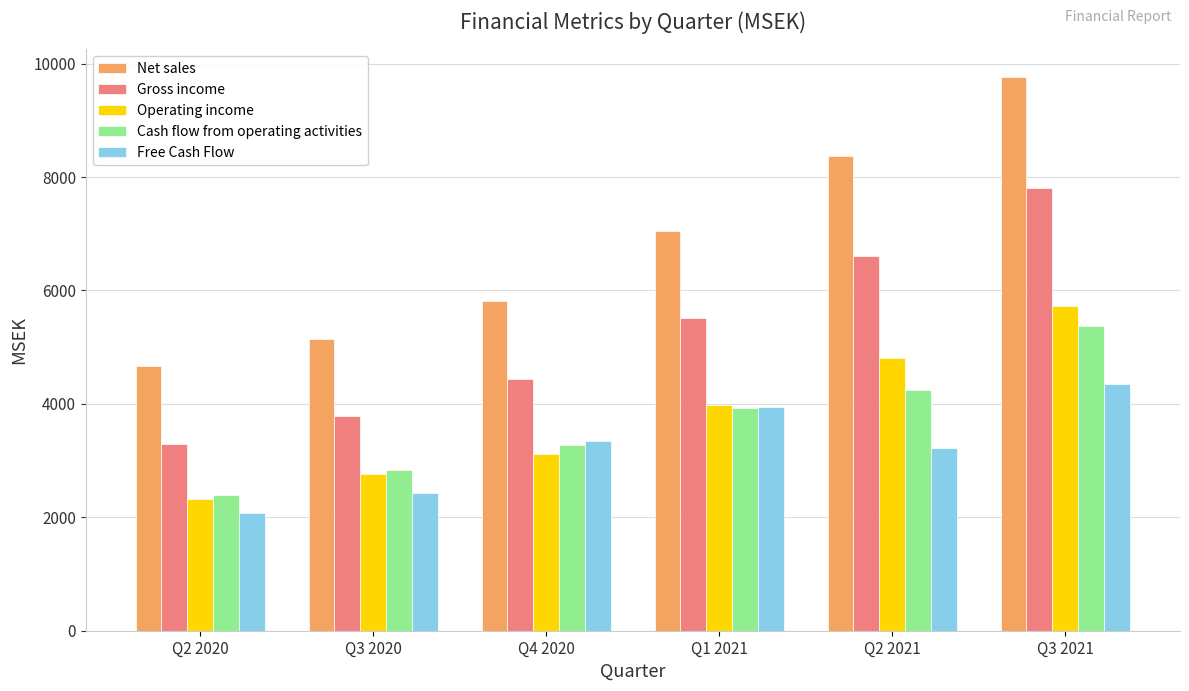

Reading right to left, list all the values displayed in this chart.

Net sales: Q3 2021=9762.3	Q2 2021=8370.2	Q1 2021=7055.6	Q4 2020=5819.0	Q3 2020=5139.4	Q2 2020=4663.6
Gross income: Q3 2021=7798.8	Q2 2021=6610.5	Q1 2021=5512.3	Q4 2020=4432.0	Q3 2020=3791.3	Q2 2020=3293.1
Operating income: Q3 2021=5720.2	Q2 2021=4814.4	Q1 2021=3977.0	Q4 2020=3107.9	Q3 2020=2767.1	Q2 2020=2330.6
Cash flow from operating activities: Q3 2021=5365.1	Q2 2021=4249.1	Q1 2021=3933.2	Q4 2020=3277.4	Q3 2020=2842.2	Q2 2020=2395.4
Free Cash Flow: Q3 2021=4356.6	Q2 2021=3230.0	Q1 2021=3936.9	Q4 2020=3348.2	Q3 2020=2424.6	Q2 2020=2081.6